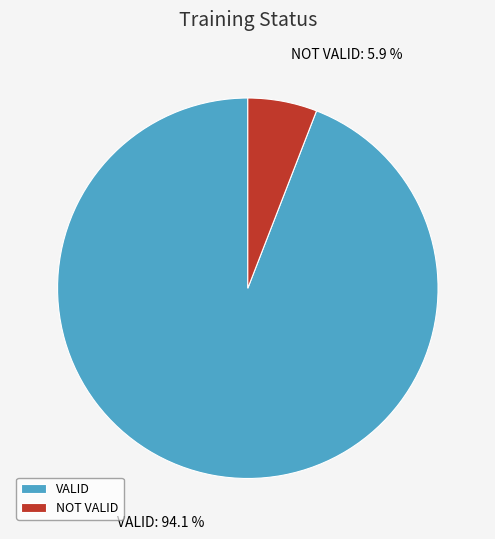

Between NOT VALID and VALID, which is larger?

VALID